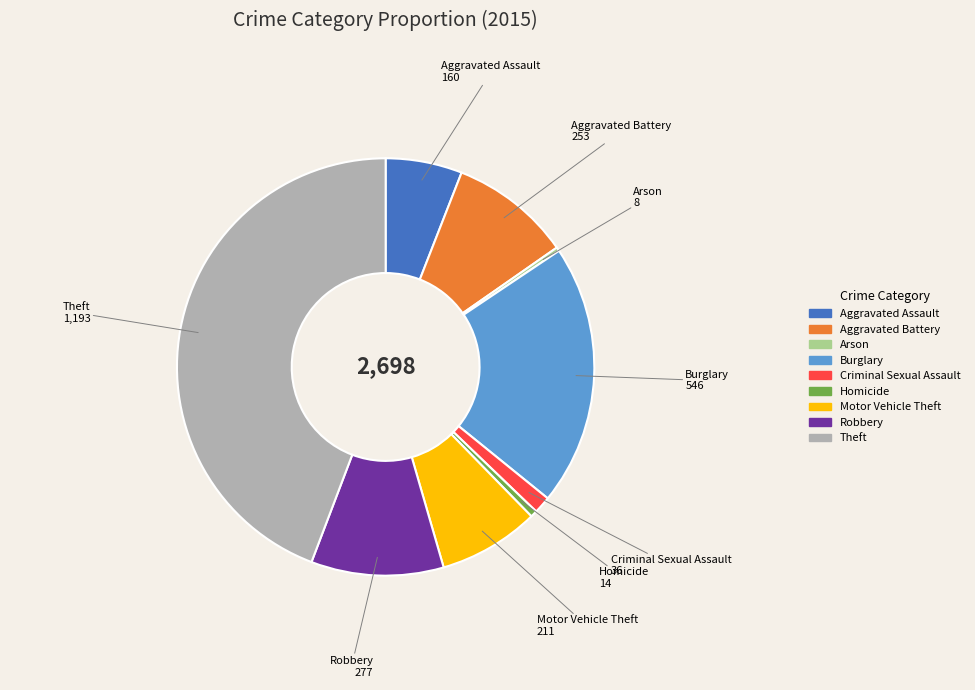

How many slices are in this pie chart?

9